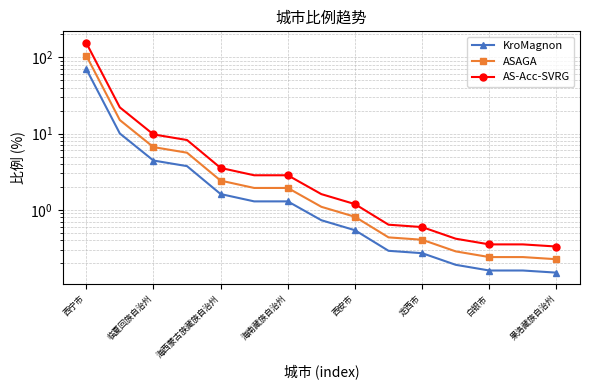

At 13, list the series in order from largest to smallest.

AS-Acc-SVRG, ASAGA, KroMagnon